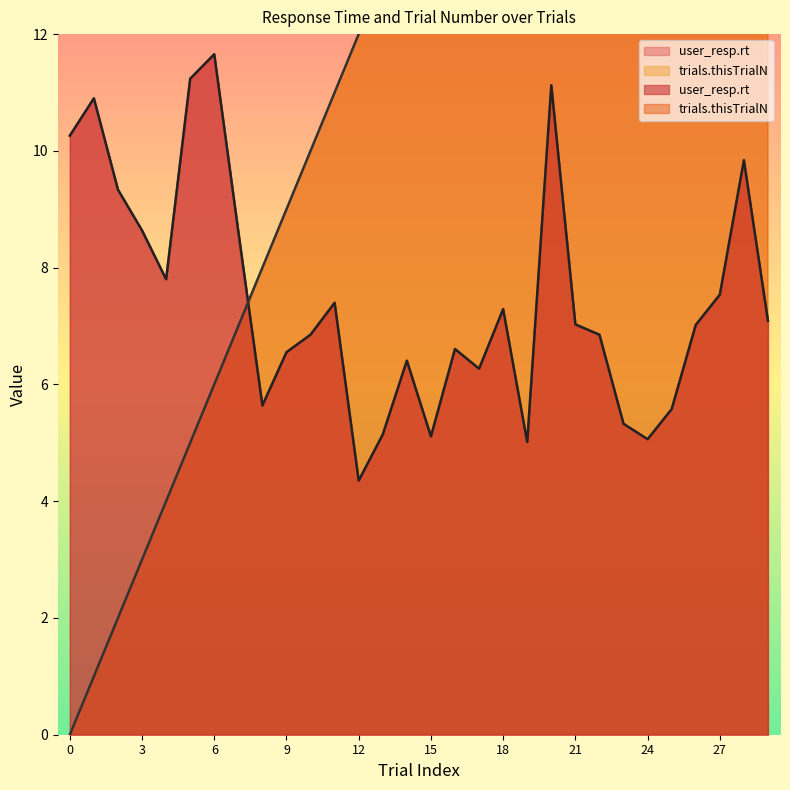

How many data points in trials.thisTrialN are less than 15?

15